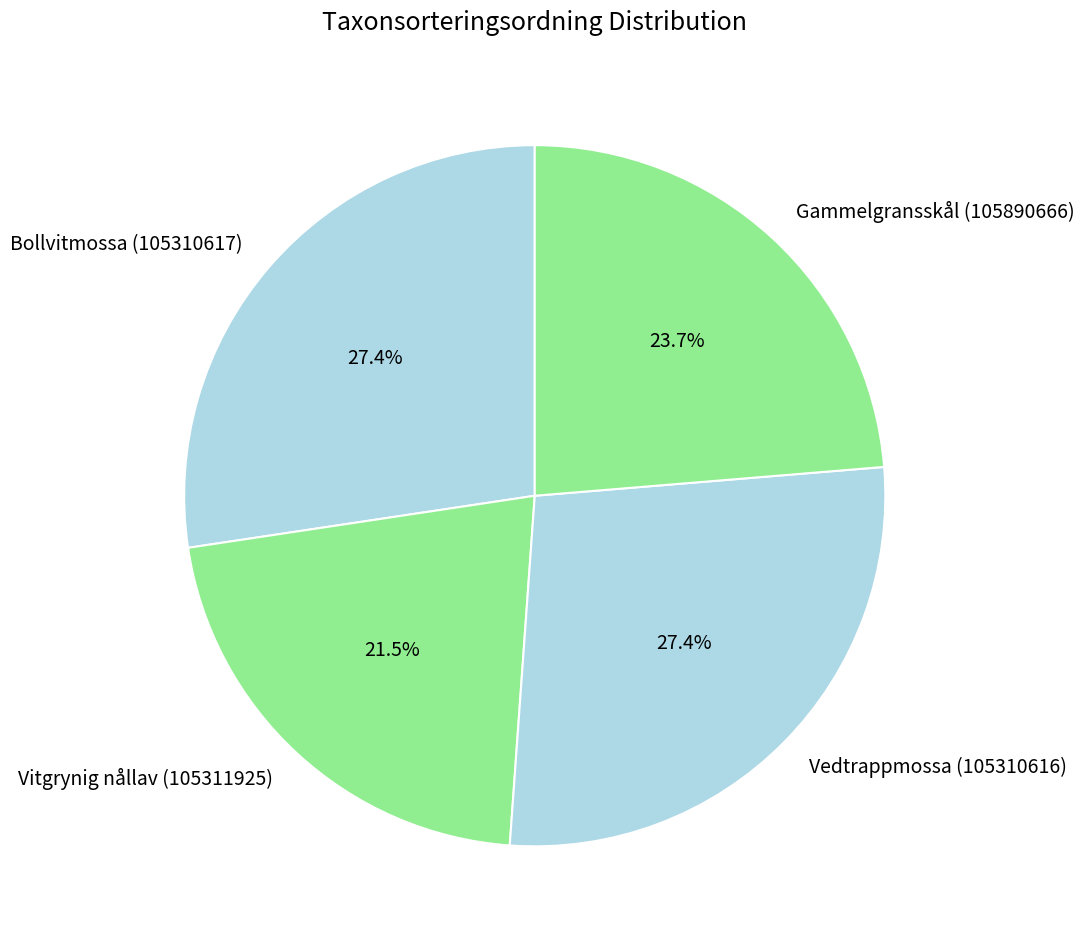

Approximately how many times larger is the value at Vitgrynig nållav (105311925) compared to Bollvitmossa (105310617)?

0.8